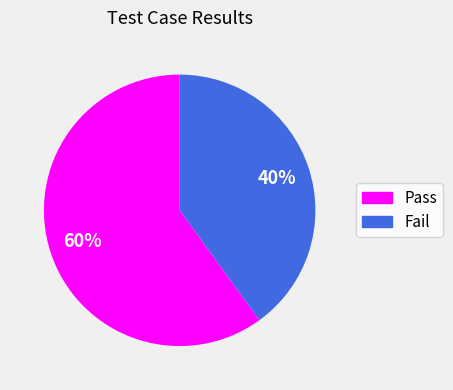

To the nearest percent, what is the difference between the Fail and Pass slice percentages?

20%